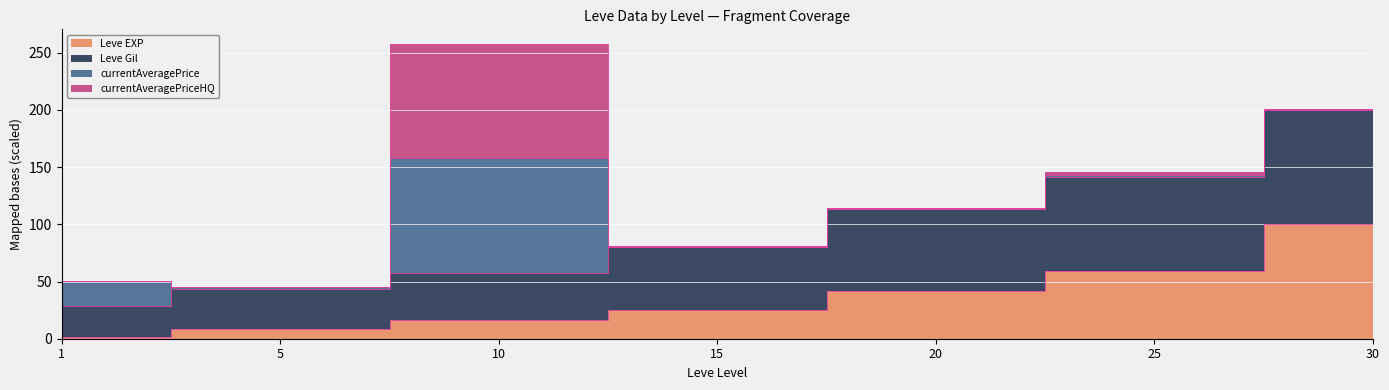

List the labels in order of Leve Gil value, largest first.

30, 25, 20, 15, 10, 5, 1